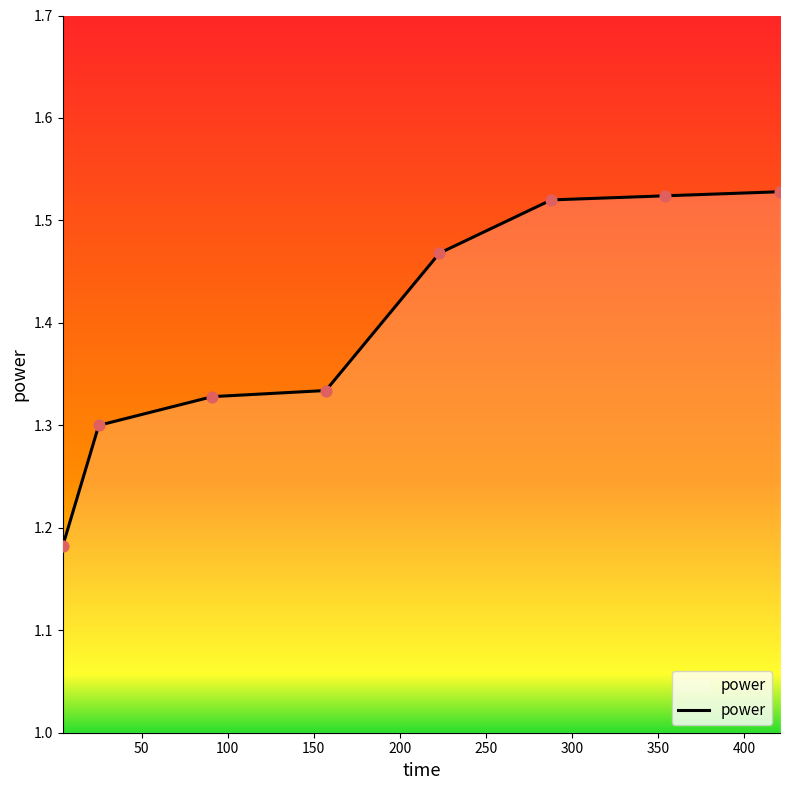

What is the sum of all values?

11.2